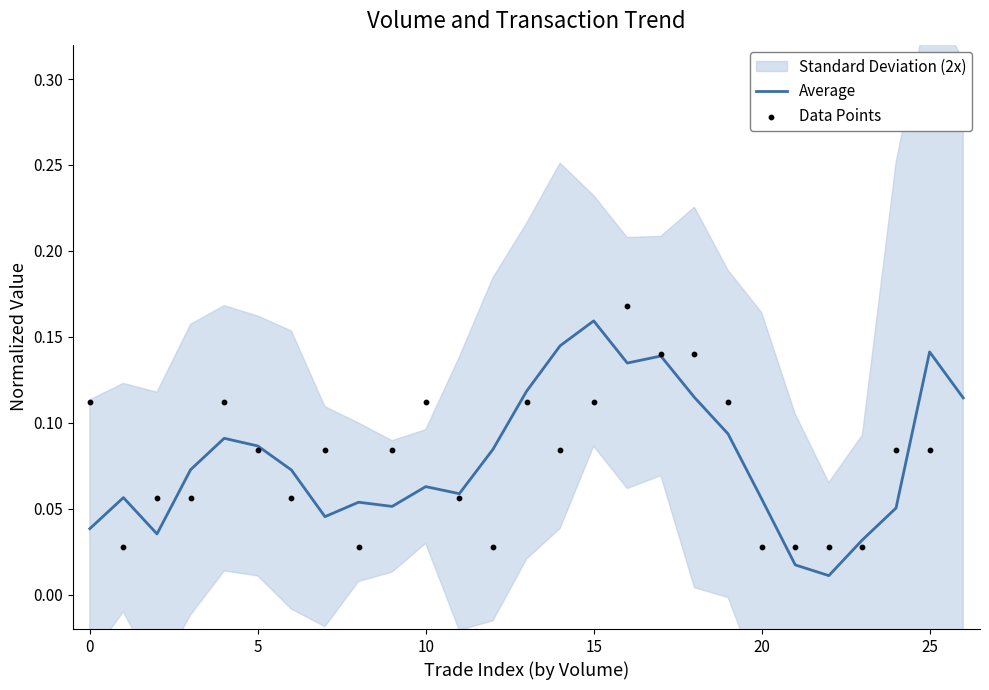

Is the value of Data Points at 12 greater than the value of Average at 20?

No